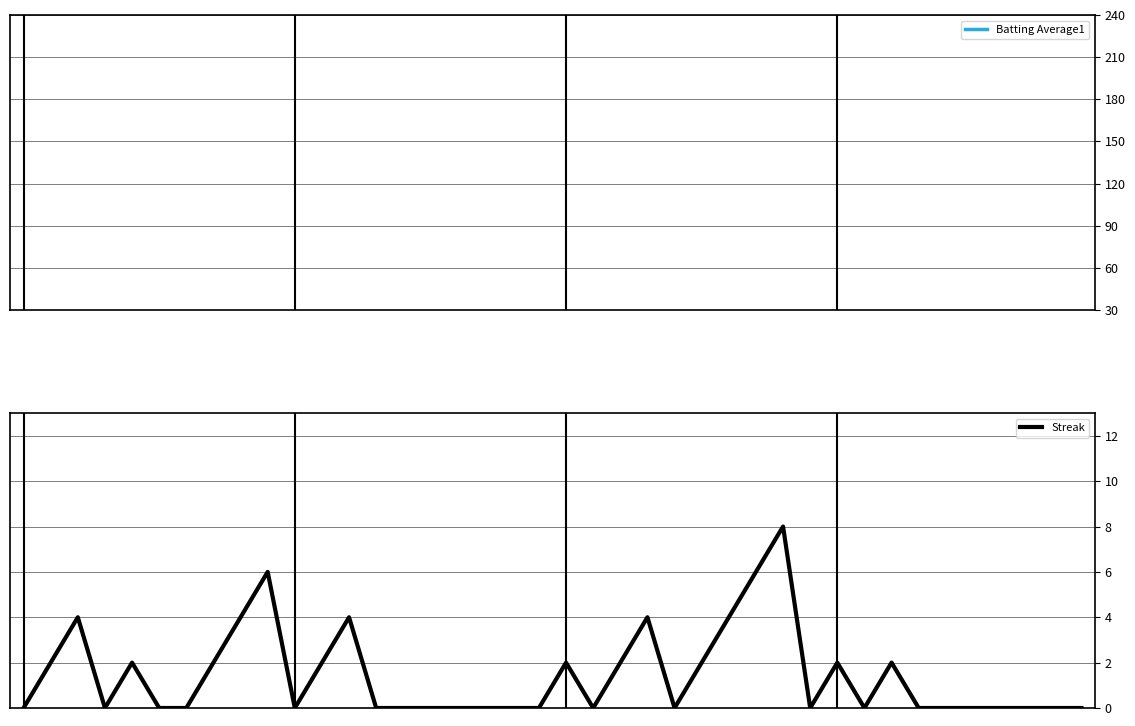

What is the difference between the maximum and minimum values in the Batting Average1 series?

28